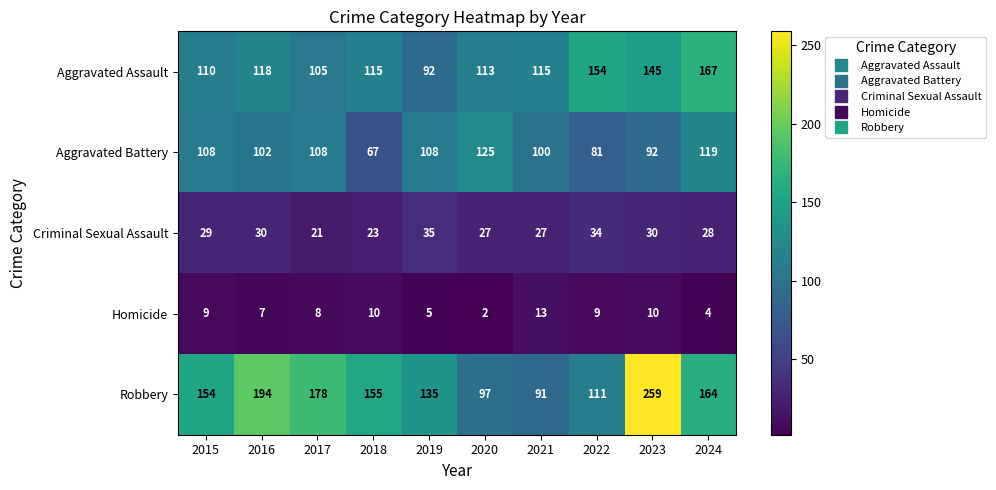

What is the spread (max minus min) of values at 2023?

249